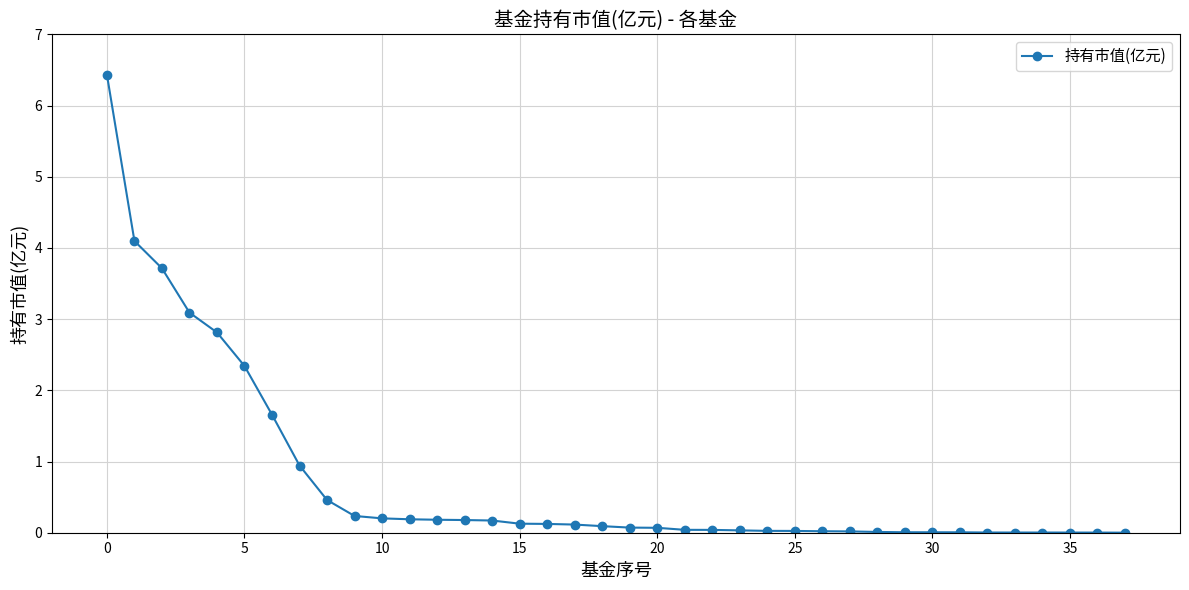

What is the sum of all values?

27.6